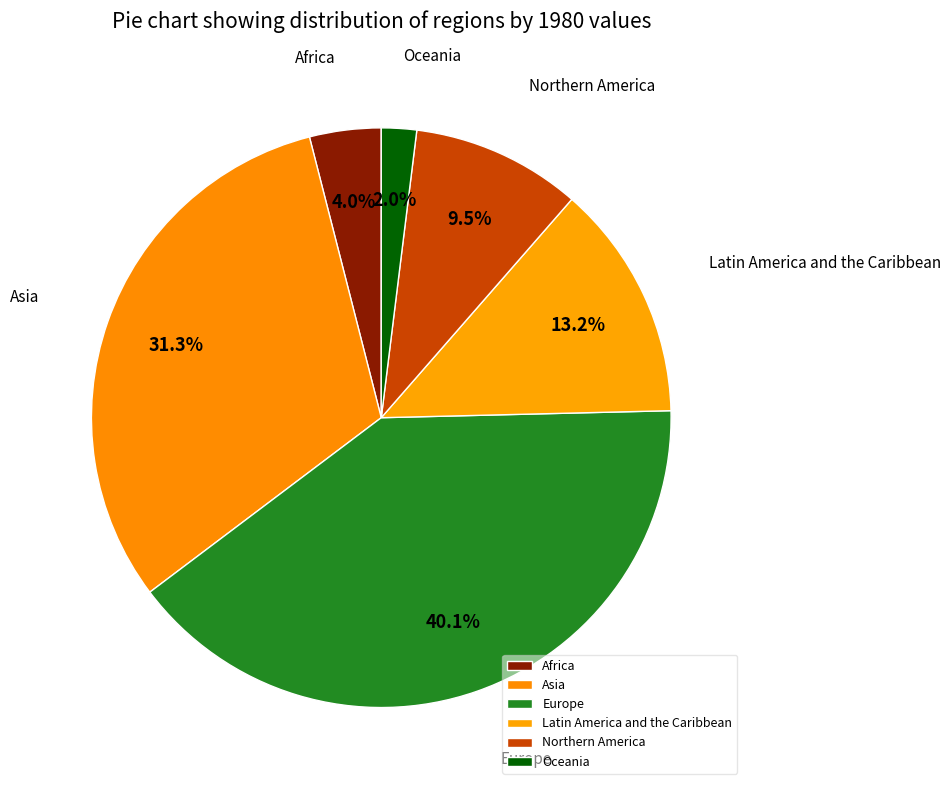

Is there a majority slice in this chart?

No